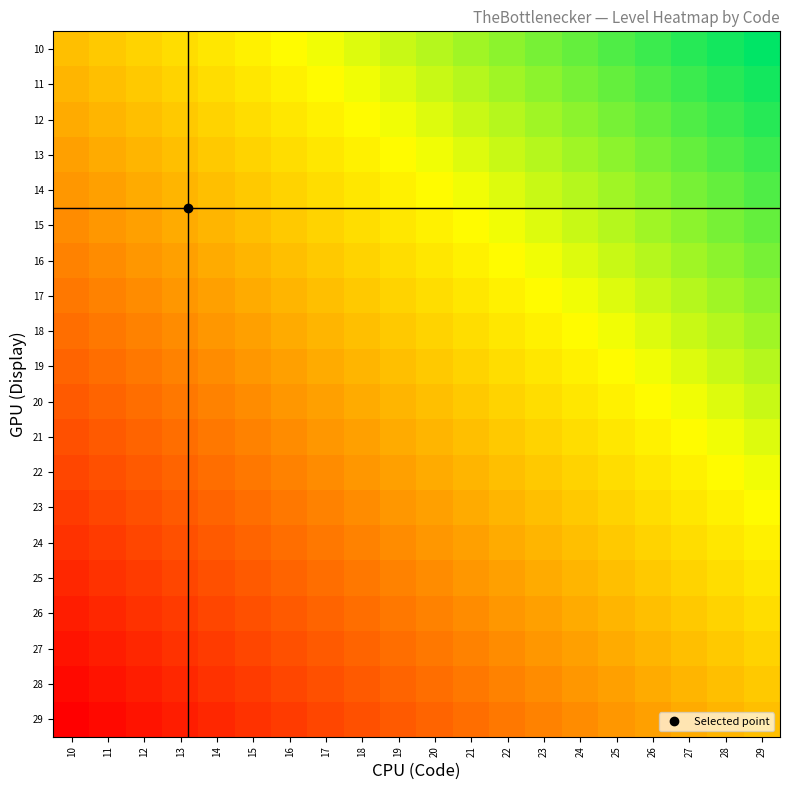

What is the difference between the highest and lowest values at 14?

0.9